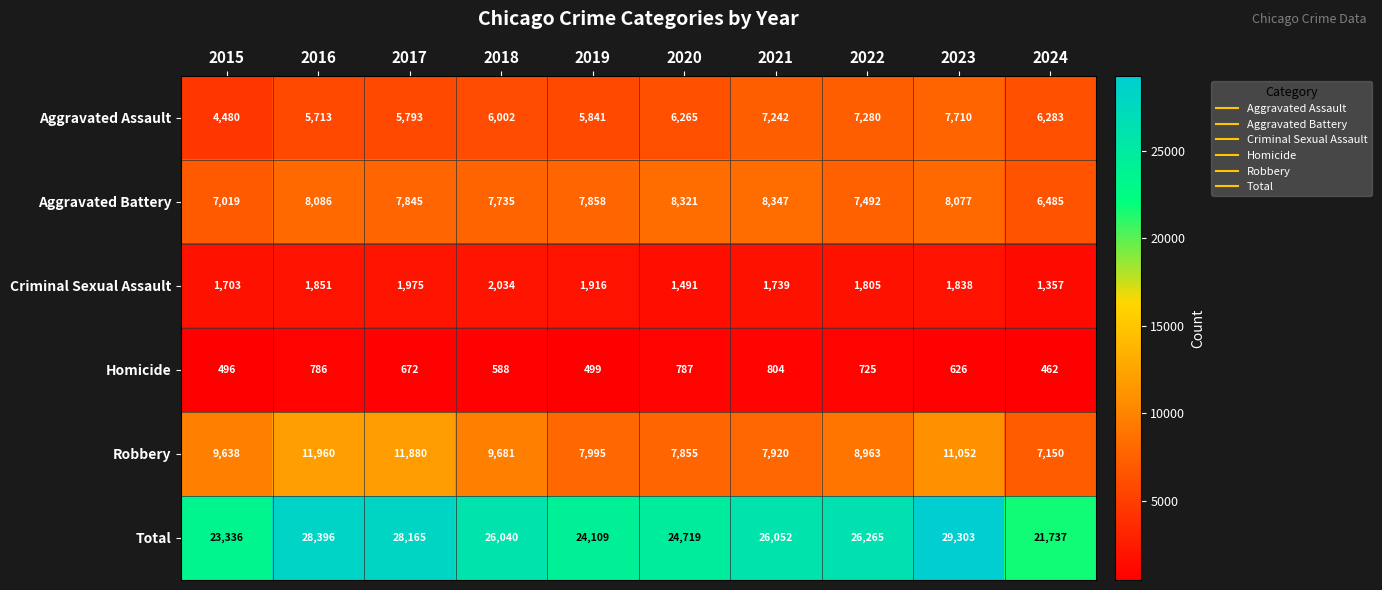

True or false: Total has a value of 26265 at 2022.

True